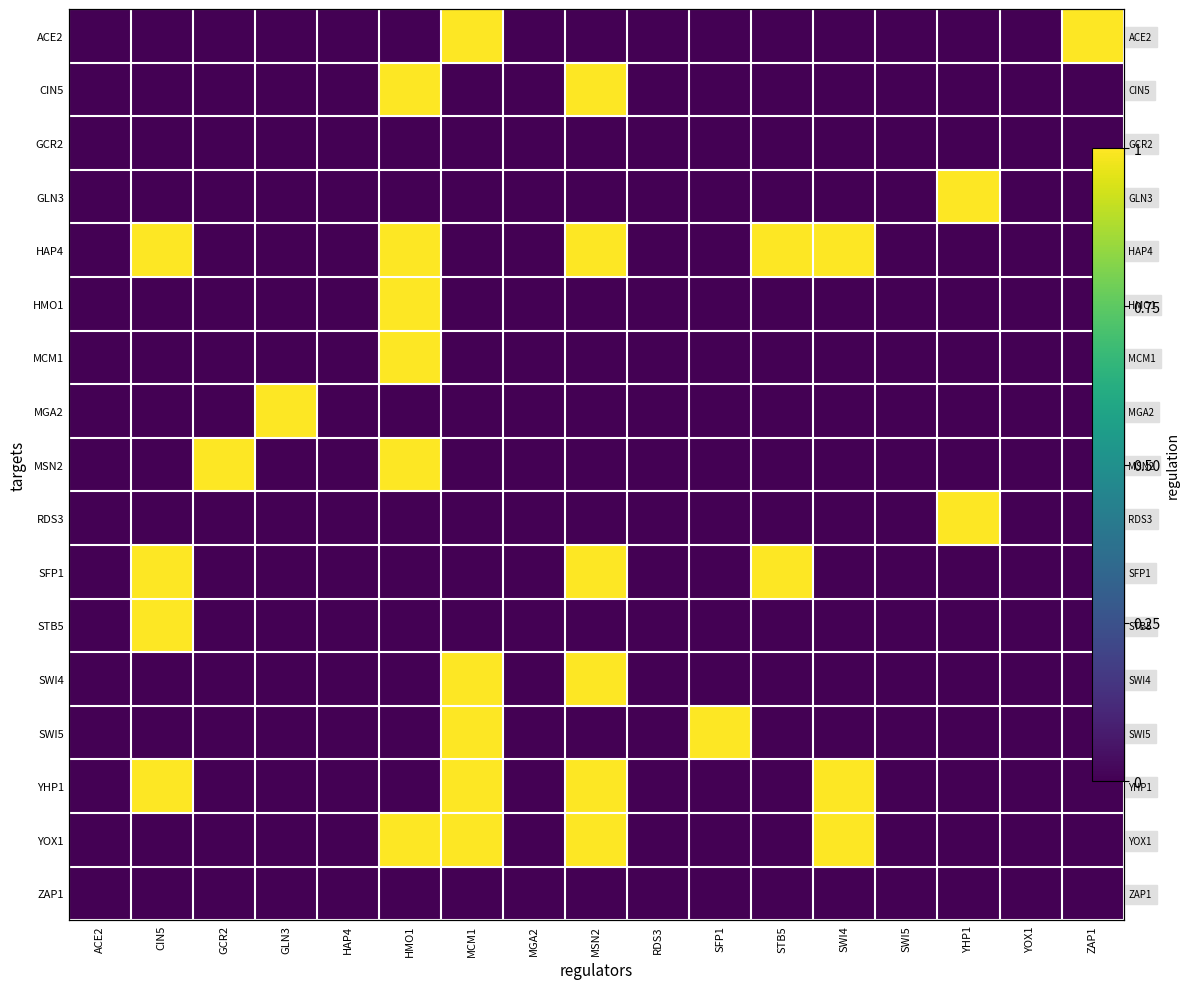

The YOX1 series shows 1 at HMO1. True or false?

False